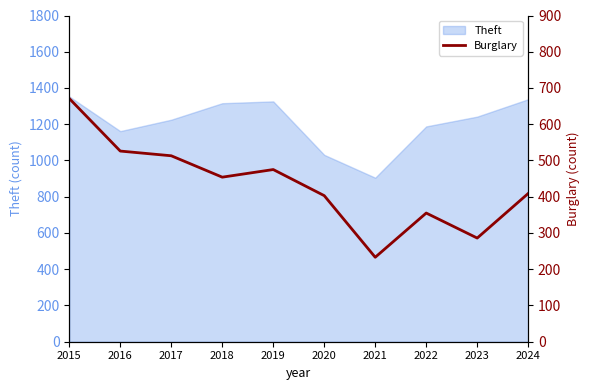

Where does the data first go above 454?

2015